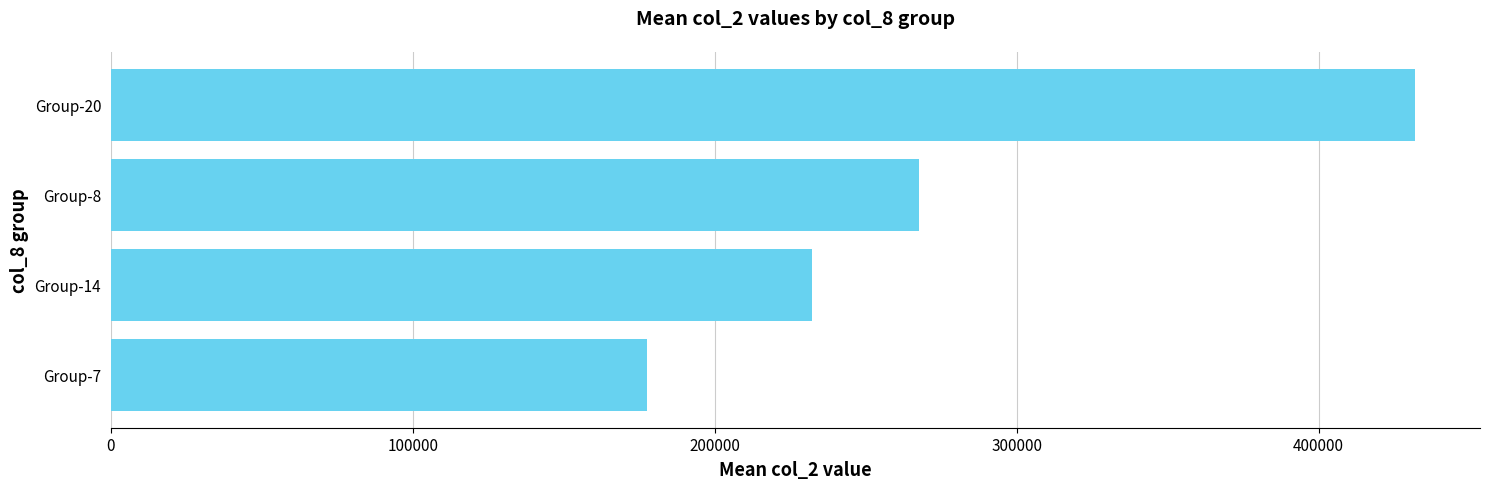

What is the change in value from Group-14 to Group-20?

+199500